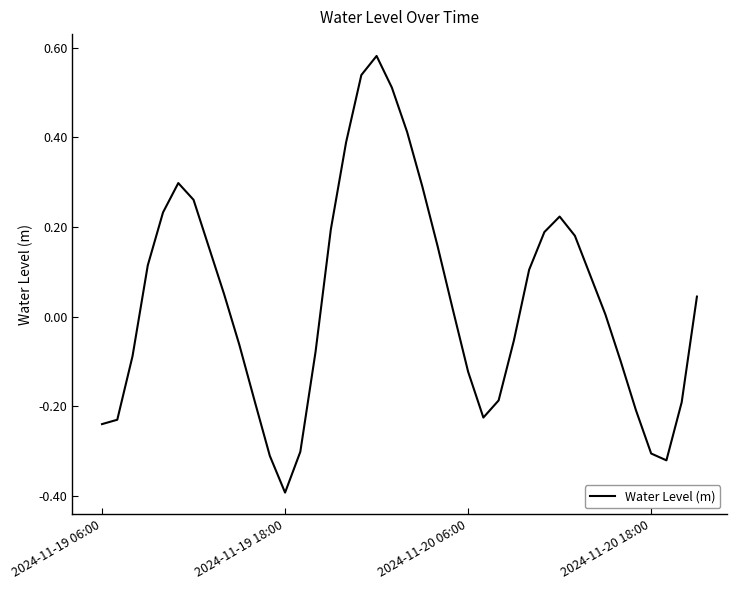

What is the difference between the maximum and minimum values?

1.0